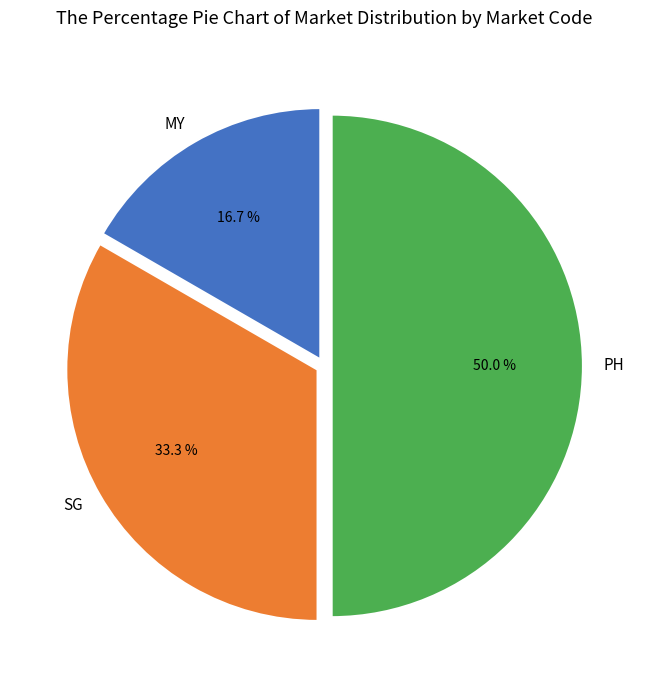

Which slice is the largest?

PH